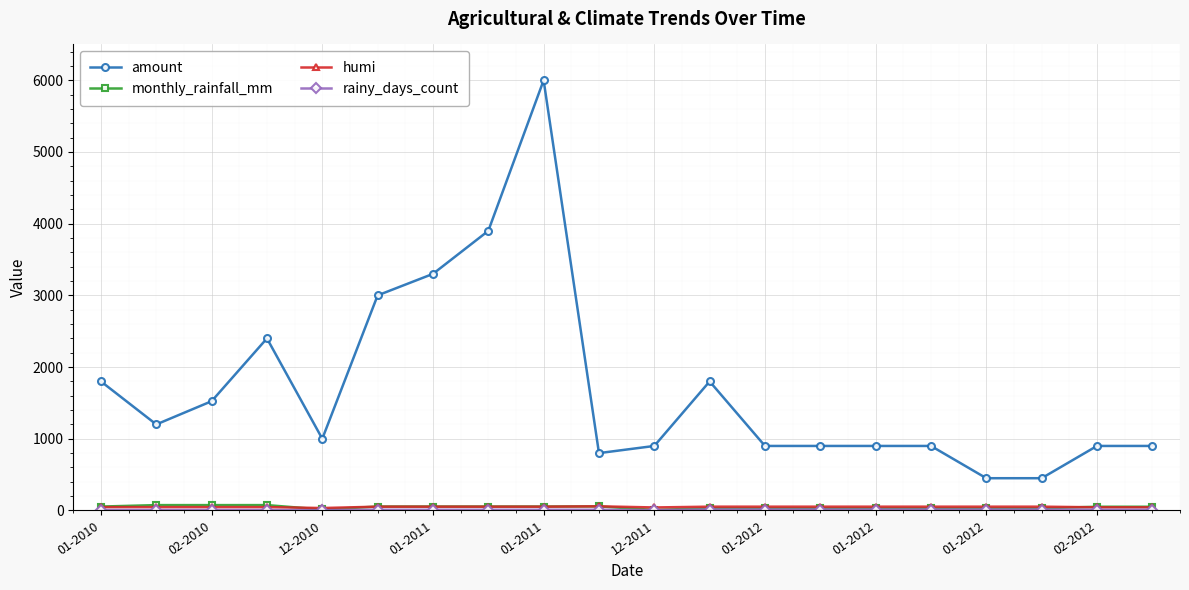

Which series has the widest spread of values?

amount